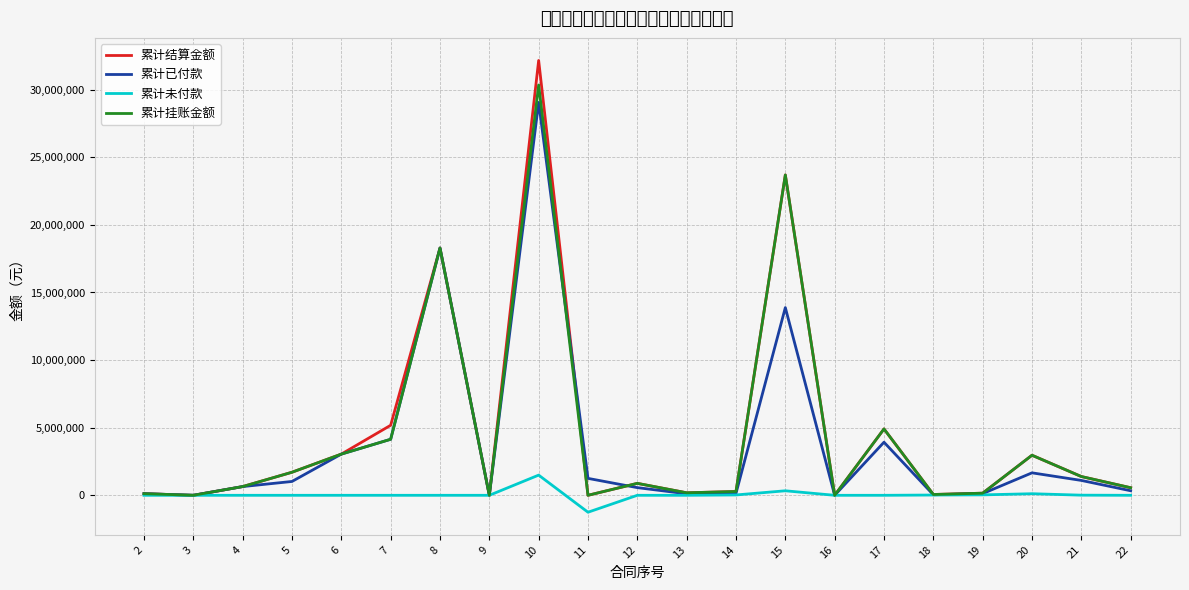

At how many categories does at least one series exceed 6976542?

3